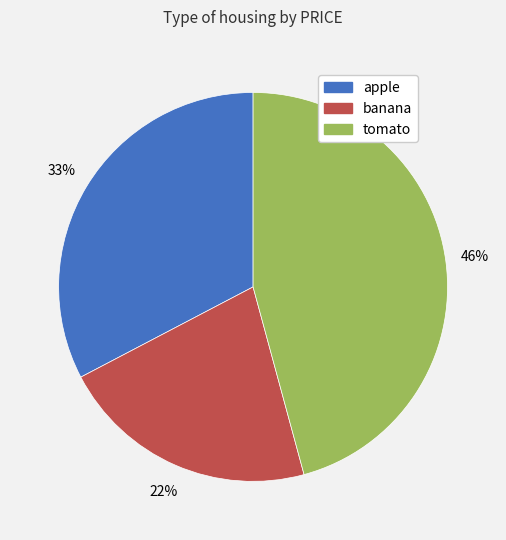

To the nearest percent, what portion does apple represent?

33%